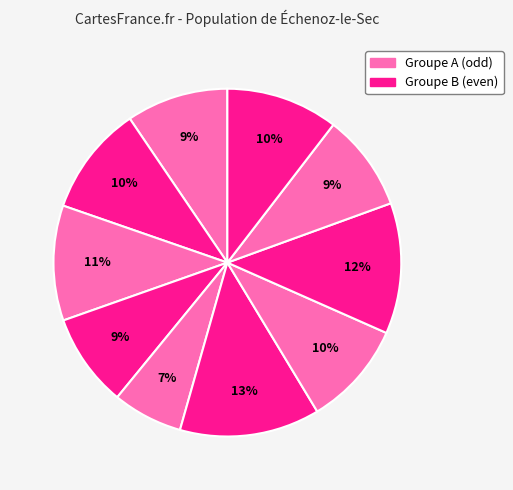

How many slices are in this pie chart?

10